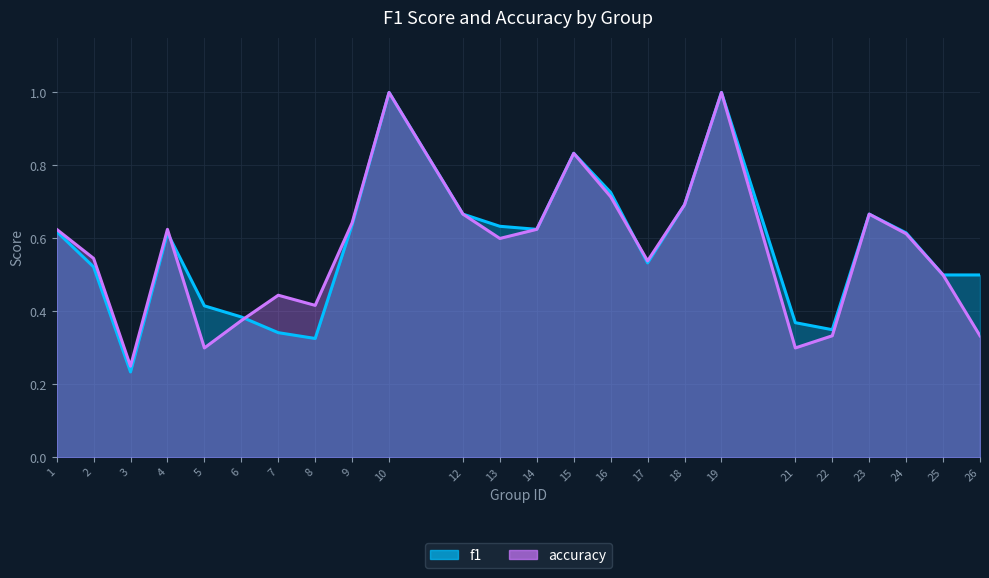

At which label does f1 reach its peak?

10